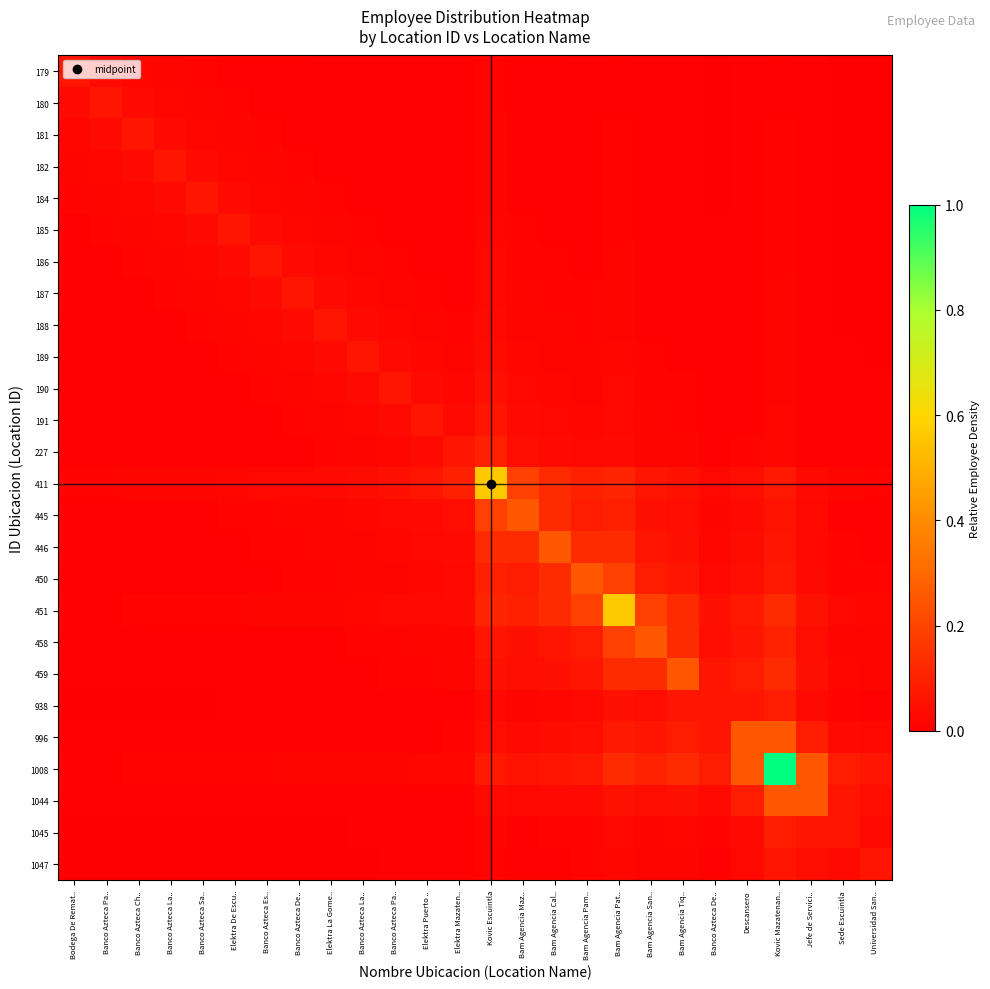

Reading left to right, what are all the values shown in this chart?

179: Bodega De Remat..=0.1	Banco Azteca Pa..=0.0	Banco Azteca Ch..=0.0	Banco Azteca La..=0.0	Banco Azteca Sa..=0.0	Elektra De Escu..=0.0	Banco Azteca Es..=0.0	Banco Azteca De..=0.0	Elektra La Gome..=0.0	Banco Azteca La..=0.0	Banco Azteca Pa..=0.0	Elektra Puerto ..=0.0	Elektra Mazaten..=0.0	Kovic Escuintla=0.0	Bam Agencia Maz..=0.0	Bam Agencia Cal..=0.0	Bam Agencia Pam..=0.0	Bam Agencia Pat..=0.0	Bam Agencia San..=0.0	Bam Agencia Tiq..=0.0	Banco Azteca De..=0.0	Descansero=0.0	Kovic Mazatenan..=0.0	Jefe de Servici..=0.0	Sede Escuintla=0.0	Universidad San..=0.0
180: Bodega De Remat..=0.0	Banco Azteca Pa..=0.1	Banco Azteca Ch..=0.0	Banco Azteca La..=0.0	Banco Azteca Sa..=0.0	Elektra De Escu..=0.0	Banco Azteca Es..=0.0	Banco Azteca De..=0.0	Elektra La Gome..=0.0	Banco Azteca La..=0.0	Banco Azteca Pa..=0.0	Elektra Puerto ..=0.0	Elektra Mazaten..=0.0	Kovic Escuintla=0.0	Bam Agencia Maz..=0.0	Bam Agencia Cal..=0.0	Bam Agencia Pam..=0.0	Bam Agencia Pat..=0.0	Bam Agencia San..=0.0	Bam Agencia Tiq..=0.0	Banco Azteca De..=0.0	Descansero=0.0	Kovic Mazatenan..=0.0	Jefe de Servici..=0.0	Sede Escuintla=0.0	Universidad San..=0.0
181: Bodega De Remat..=0.0	Banco Azteca Pa..=0.0	Banco Azteca Ch..=0.1	Banco Azteca La..=0.0	Banco Azteca Sa..=0.0	Elektra De Escu..=0.0	Banco Azteca Es..=0.0	Banco Azteca De..=0.0	Elektra La Gome..=0.0	Banco Azteca La..=0.0	Banco Azteca Pa..=0.0	Elektra Puerto ..=0.0	Elektra Mazaten..=0.0	Kovic Escuintla=0.0	Bam Agencia Maz..=0.0	Bam Agencia Cal..=0.0	Bam Agencia Pam..=0.0	Bam Agencia Pat..=0.0	Bam Agencia San..=0.0	Bam Agencia Tiq..=0.0	Banco Azteca De..=0.0	Descansero=0.0	Kovic Mazatenan..=0.0	Jefe de Servici..=0.0	Sede Escuintla=0.0	Universidad San..=0.0
182: Bodega De Remat..=0.0	Banco Azteca Pa..=0.0	Banco Azteca Ch..=0.0	Banco Azteca La..=0.1	Banco Azteca Sa..=0.0	Elektra De Escu..=0.0	Banco Azteca Es..=0.0	Banco Azteca De..=0.0	Elektra La Gome..=0.0	Banco Azteca La..=0.0	Banco Azteca Pa..=0.0	Elektra Puerto ..=0.0	Elektra Mazaten..=0.0	Kovic Escuintla=0.0	Bam Agencia Maz..=0.0	Bam Agencia Cal..=0.0	Bam Agencia Pam..=0.0	Bam Agencia Pat..=0.0	Bam Agencia San..=0.0	Bam Agencia Tiq..=0.0	Banco Azteca De..=0.0	Descansero=0.0	Kovic Mazatenan..=0.0	Jefe de Servici..=0.0	Sede Escuintla=0.0	Universidad San..=0.0
184: Bodega De Remat..=0.0	Banco Azteca Pa..=0.0	Banco Azteca Ch..=0.0	Banco Azteca La..=0.0	Banco Azteca Sa..=0.1	Elektra De Escu..=0.0	Banco Azteca Es..=0.0	Banco Azteca De..=0.0	Elektra La Gome..=0.0	Banco Azteca La..=0.0	Banco Azteca Pa..=0.0	Elektra Puerto ..=0.0	Elektra Mazaten..=0.0	Kovic Escuintla=0.0	Bam Agencia Maz..=0.0	Bam Agencia Cal..=0.0	Bam Agencia Pam..=0.0	Bam Agencia Pat..=0.0	Bam Agencia San..=0.0	Bam Agencia Tiq..=0.0	Banco Azteca De..=0.0	Descansero=0.0	Kovic Mazatenan..=0.0	Jefe de Servici..=0.0	Sede Escuintla=0.0	Universidad San..=0.0
185: Bodega De Remat..=0.0	Banco Azteca Pa..=0.0	Banco Azteca Ch..=0.0	Banco Azteca La..=0.0	Banco Azteca Sa..=0.0	Elektra De Escu..=0.1	Banco Azteca Es..=0.0	Banco Azteca De..=0.0	Elektra La Gome..=0.0	Banco Azteca La..=0.0	Banco Azteca Pa..=0.0	Elektra Puerto ..=0.0	Elektra Mazaten..=0.0	Kovic Escuintla=0.0	Bam Agencia Maz..=0.0	Bam Agencia Cal..=0.0	Bam Agencia Pam..=0.0	Bam Agencia Pat..=0.0	Bam Agencia San..=0.0	Bam Agencia Tiq..=0.0	Banco Azteca De..=0.0	Descansero=0.0	Kovic Mazatenan..=0.0	Jefe de Servici..=0.0	Sede Escuintla=0.0	Universidad San..=0.0
186: Bodega De Remat..=0.0	Banco Azteca Pa..=0.0	Banco Azteca Ch..=0.0	Banco Azteca La..=0.0	Banco Azteca Sa..=0.0	Elektra De Escu..=0.0	Banco Azteca Es..=0.1	Banco Azteca De..=0.0	Elektra La Gome..=0.0	Banco Azteca La..=0.0	Banco Azteca Pa..=0.0	Elektra Puerto ..=0.0	Elektra Mazaten..=0.0	Kovic Escuintla=0.0	Bam Agencia Maz..=0.0	Bam Agencia Cal..=0.0	Bam Agencia Pam..=0.0	Bam Agencia Pat..=0.0	Bam Agencia San..=0.0	Bam Agencia Tiq..=0.0	Banco Azteca De..=0.0	Descansero=0.0	Kovic Mazatenan..=0.0	Jefe de Servici..=0.0	Sede Escuintla=0.0	Universidad San..=0.0
187: Bodega De Remat..=0.0	Banco Azteca Pa..=0.0	Banco Azteca Ch..=0.0	Banco Azteca La..=0.0	Banco Azteca Sa..=0.0	Elektra De Escu..=0.0	Banco Azteca Es..=0.0	Banco Azteca De..=0.1	Elektra La Gome..=0.0	Banco Azteca La..=0.0	Banco Azteca Pa..=0.0	Elektra Puerto ..=0.0	Elektra Mazaten..=0.0	Kovic Escuintla=0.0	Bam Agencia Maz..=0.0	Bam Agencia Cal..=0.0	Bam Agencia Pam..=0.0	Bam Agencia Pat..=0.0	Bam Agencia San..=0.0	Bam Agencia Tiq..=0.0	Banco Azteca De..=0.0	Descansero=0.0	Kovic Mazatenan..=0.0	Jefe de Servici..=0.0	Sede Escuintla=0.0	Universidad San..=0.0
188: Bodega De Remat..=0.0	Banco Azteca Pa..=0.0	Banco Azteca Ch..=0.0	Banco Azteca La..=0.0	Banco Azteca Sa..=0.0	Elektra De Escu..=0.0	Banco Azteca Es..=0.0	Banco Azteca De..=0.0	Elektra La Gome..=0.1	Banco Azteca La..=0.0	Banco Azteca Pa..=0.0	Elektra Puerto ..=0.0	Elektra Mazaten..=0.0	Kovic Escuintla=0.0	Bam Agencia Maz..=0.0	Bam Agencia Cal..=0.0	Bam Agencia Pam..=0.0	Bam Agencia Pat..=0.0	Bam Agencia San..=0.0	Bam Agencia Tiq..=0.0	Banco Azteca De..=0.0	Descansero=0.0	Kovic Mazatenan..=0.0	Jefe de Servici..=0.0	Sede Escuintla=0.0	Universidad San..=0.0
189: Bodega De Remat..=0.0	Banco Azteca Pa..=0.0	Banco Azteca Ch..=0.0	Banco Azteca La..=0.0	Banco Azteca Sa..=0.0	Elektra De Escu..=0.0	Banco Azteca Es..=0.0	Banco Azteca De..=0.0	Elektra La Gome..=0.0	Banco Azteca La..=0.1	Banco Azteca Pa..=0.0	Elektra Puerto ..=0.0	Elektra Mazaten..=0.0	Kovic Escuintla=0.0	Bam Agencia Maz..=0.0	Bam Agencia Cal..=0.0	Bam Agencia Pam..=0.0	Bam Agencia Pat..=0.0	Bam Agencia San..=0.0	Bam Agencia Tiq..=0.0	Banco Azteca De..=0.0	Descansero=0.0	Kovic Mazatenan..=0.0	Jefe de Servici..=0.0	Sede Escuintla=0.0	Universidad San..=0.0
190: Bodega De Remat..=0.0	Banco Azteca Pa..=0.0	Banco Azteca Ch..=0.0	Banco Azteca La..=0.0	Banco Azteca Sa..=0.0	Elektra De Escu..=0.0	Banco Azteca Es..=0.0	Banco Azteca De..=0.0	Elektra La Gome..=0.0	Banco Azteca La..=0.0	Banco Azteca Pa..=0.1	Elektra Puerto ..=0.0	Elektra Mazaten..=0.0	Kovic Escuintla=0.0	Bam Agencia Maz..=0.0	Bam Agencia Cal..=0.0	Bam Agencia Pam..=0.0	Bam Agencia Pat..=0.0	Bam Agencia San..=0.0	Bam Agencia Tiq..=0.0	Banco Azteca De..=0.0	Descansero=0.0	Kovic Mazatenan..=0.0	Jefe de Servici..=0.0	Sede Escuintla=0.0	Universidad San..=0.0
191: Bodega De Remat..=0.0	Banco Azteca Pa..=0.0	Banco Azteca Ch..=0.0	Banco Azteca La..=0.0	Banco Azteca Sa..=0.0	Elektra De Escu..=0.0	Banco Azteca Es..=0.0	Banco Azteca De..=0.0	Elektra La Gome..=0.0	Banco Azteca La..=0.0	Banco Azteca Pa..=0.0	Elektra Puerto ..=0.1	Elektra Mazaten..=0.0	Kovic Escuintla=0.1	Bam Agencia Maz..=0.0	Bam Agencia Cal..=0.0	Bam Agencia Pam..=0.0	Bam Agencia Pat..=0.0	Bam Agencia San..=0.0	Bam Agencia Tiq..=0.0	Banco Azteca De..=0.0	Descansero=0.0	Kovic Mazatenan..=0.0	Jefe de Servici..=0.0	Sede Escuintla=0.0	Universidad San..=0.0
227: Bodega De Remat..=0.0	Banco Azteca Pa..=0.0	Banco Azteca Ch..=0.0	Banco Azteca La..=0.0	Banco Azteca Sa..=0.0	Elektra De Escu..=0.0	Banco Azteca Es..=0.0	Banco Azteca De..=0.0	Elektra La Gome..=0.0	Banco Azteca La..=0.0	Banco Azteca Pa..=0.0	Elektra Puerto ..=0.0	Elektra Mazaten..=0.1	Kovic Escuintla=0.1	Bam Agencia Maz..=0.0	Bam Agencia Cal..=0.0	Bam Agencia Pam..=0.0	Bam Agencia Pat..=0.0	Bam Agencia San..=0.0	Bam Agencia Tiq..=0.0	Banco Azteca De..=0.0	Descansero=0.0	Kovic Mazatenan..=0.0	Jefe de Servici..=0.0	Sede Escuintla=0.0	Universidad San..=0.0
411: Bodega De Remat..=0.0	Banco Azteca Pa..=0.0	Banco Azteca Ch..=0.0	Banco Azteca La..=0.0	Banco Azteca Sa..=0.0	Elektra De Escu..=0.0	Banco Azteca Es..=0.0	Banco Azteca De..=0.0	Elektra La Gome..=0.0	Banco Azteca La..=0.0	Banco Azteca Pa..=0.0	Elektra Puerto ..=0.1	Elektra Mazaten..=0.1	Kovic Escuintla=0.6	Bam Agencia Maz..=0.2	Bam Agencia Cal..=0.1	Bam Agencia Pam..=0.1	Bam Agencia Pat..=0.1	Bam Agencia San..=0.1	Bam Agencia Tiq..=0.1	Banco Azteca De..=0.0	Descansero=0.0	Kovic Mazatenan..=0.1	Jefe de Servici..=0.0	Sede Escuintla=0.0	Universidad San..=0.0
445: Bodega De Remat..=0.0	Banco Azteca Pa..=0.0	Banco Azteca Ch..=0.0	Banco Azteca La..=0.0	Banco Azteca Sa..=0.0	Elektra De Escu..=0.0	Banco Azteca Es..=0.0	Banco Azteca De..=0.0	Elektra La Gome..=0.0	Banco Azteca La..=0.0	Banco Azteca Pa..=0.0	Elektra Puerto ..=0.0	Elektra Mazaten..=0.0	Kovic Escuintla=0.2	Bam Agencia Maz..=0.2	Bam Agencia Cal..=0.1	Bam Agencia Pam..=0.1	Bam Agencia Pat..=0.1	Bam Agencia San..=0.1	Bam Agencia Tiq..=0.0	Banco Azteca De..=0.0	Descansero=0.0	Kovic Mazatenan..=0.1	Jefe de Servici..=0.0	Sede Escuintla=0.0	Universidad San..=0.0
446: Bodega De Remat..=0.0	Banco Azteca Pa..=0.0	Banco Azteca Ch..=0.0	Banco Azteca La..=0.0	Banco Azteca Sa..=0.0	Elektra De Escu..=0.0	Banco Azteca Es..=0.0	Banco Azteca De..=0.0	Elektra La Gome..=0.0	Banco Azteca La..=0.0	Banco Azteca Pa..=0.0	Elektra Puerto ..=0.0	Elektra Mazaten..=0.0	Kovic Escuintla=0.1	Bam Agencia Maz..=0.1	Bam Agencia Cal..=0.2	Bam Agencia Pam..=0.1	Bam Agencia Pat..=0.1	Bam Agencia San..=0.1	Bam Agencia Tiq..=0.1	Banco Azteca De..=0.0	Descansero=0.0	Kovic Mazatenan..=0.1	Jefe de Servici..=0.0	Sede Escuintla=0.0	Universidad San..=0.0
450: Bodega De Remat..=0.0	Banco Azteca Pa..=0.0	Banco Azteca Ch..=0.0	Banco Azteca La..=0.0	Banco Azteca Sa..=0.0	Elektra De Escu..=0.0	Banco Azteca Es..=0.0	Banco Azteca De..=0.0	Elektra La Gome..=0.0	Banco Azteca La..=0.0	Banco Azteca Pa..=0.0	Elektra Puerto ..=0.0	Elektra Mazaten..=0.0	Kovic Escuintla=0.1	Bam Agencia Maz..=0.1	Bam Agencia Cal..=0.1	Bam Agencia Pam..=0.2	Bam Agencia Pat..=0.2	Bam Agencia San..=0.1	Bam Agencia Tiq..=0.1	Banco Azteca De..=0.0	Descansero=0.0	Kovic Mazatenan..=0.1	Jefe de Servici..=0.0	Sede Escuintla=0.0	Universidad San..=0.0
451: Bodega De Remat..=0.0	Banco Azteca Pa..=0.0	Banco Azteca Ch..=0.0	Banco Azteca La..=0.0	Banco Azteca Sa..=0.0	Elektra De Escu..=0.0	Banco Azteca Es..=0.0	Banco Azteca De..=0.0	Elektra La Gome..=0.0	Banco Azteca La..=0.0	Banco Azteca Pa..=0.0	Elektra Puerto ..=0.0	Elektra Mazaten..=0.0	Kovic Escuintla=0.1	Bam Agencia Maz..=0.1	Bam Agencia Cal..=0.1	Bam Agencia Pam..=0.2	Bam Agencia Pat..=0.6	Bam Agencia San..=0.2	Bam Agencia Tiq..=0.1	Banco Azteca De..=0.0	Descansero=0.1	Kovic Mazatenan..=0.1	Jefe de Servici..=0.1	Sede Escuintla=0.0	Universidad San..=0.0
458: Bodega De Remat..=0.0	Banco Azteca Pa..=0.0	Banco Azteca Ch..=0.0	Banco Azteca La..=0.0	Banco Azteca Sa..=0.0	Elektra De Escu..=0.0	Banco Azteca Es..=0.0	Banco Azteca De..=0.0	Elektra La Gome..=0.0	Banco Azteca La..=0.0	Banco Azteca Pa..=0.0	Elektra Puerto ..=0.0	Elektra Mazaten..=0.0	Kovic Escuintla=0.1	Bam Agencia Maz..=0.1	Bam Agencia Cal..=0.1	Bam Agencia Pam..=0.1	Bam Agencia Pat..=0.2	Bam Agencia San..=0.2	Bam Agencia Tiq..=0.1	Banco Azteca De..=0.0	Descansero=0.1	Kovic Mazatenan..=0.1	Jefe de Servici..=0.0	Sede Escuintla=0.0	Universidad San..=0.0
459: Bodega De Remat..=0.0	Banco Azteca Pa..=0.0	Banco Azteca Ch..=0.0	Banco Azteca La..=0.0	Banco Azteca Sa..=0.0	Elektra De Escu..=0.0	Banco Azteca Es..=0.0	Banco Azteca De..=0.0	Elektra La Gome..=0.0	Banco Azteca La..=0.0	Banco Azteca Pa..=0.0	Elektra Puerto ..=0.0	Elektra Mazaten..=0.0	Kovic Escuintla=0.1	Bam Agencia Maz..=0.0	Bam Agencia Cal..=0.1	Bam Agencia Pam..=0.1	Bam Agencia Pat..=0.1	Bam Agencia San..=0.1	Bam Agencia Tiq..=0.2	Banco Azteca De..=0.1	Descansero=0.1	Kovic Mazatenan..=0.1	Jefe de Servici..=0.1	Sede Escuintla=0.0	Universidad San..=0.0
938: Bodega De Remat..=0.0	Banco Azteca Pa..=0.0	Banco Azteca Ch..=0.0	Banco Azteca La..=0.0	Banco Azteca Sa..=0.0	Elektra De Escu..=0.0	Banco Azteca Es..=0.0	Banco Azteca De..=0.0	Elektra La Gome..=0.0	Banco Azteca La..=0.0	Banco Azteca Pa..=0.0	Elektra Puerto ..=0.0	Elektra Mazaten..=0.0	Kovic Escuintla=0.0	Bam Agencia Maz..=0.0	Bam Agencia Cal..=0.0	Bam Agencia Pam..=0.0	Bam Agencia Pat..=0.0	Bam Agencia San..=0.0	Bam Agencia Tiq..=0.1	Banco Azteca De..=0.1	Descansero=0.1	Kovic Mazatenan..=0.1	Jefe de Servici..=0.0	Sede Escuintla=0.0	Universidad San..=0.0
996: Bodega De Remat..=0.0	Banco Azteca Pa..=0.0	Banco Azteca Ch..=0.0	Banco Azteca La..=0.0	Banco Azteca Sa..=0.0	Elektra De Escu..=0.0	Banco Azteca Es..=0.0	Banco Azteca De..=0.0	Elektra La Gome..=0.0	Banco Azteca La..=0.0	Banco Azteca Pa..=0.0	Elektra Puerto ..=0.0	Elektra Mazaten..=0.0	Kovic Escuintla=0.0	Bam Agencia Maz..=0.0	Bam Agencia Cal..=0.0	Bam Agencia Pam..=0.0	Bam Agencia Pat..=0.1	Bam Agencia San..=0.1	Bam Agencia Tiq..=0.1	Banco Azteca De..=0.1	Descansero=0.2	Kovic Mazatenan..=0.2	Jefe de Servici..=0.1	Sede Escuintla=0.0	Universidad San..=0.0
1008: Bodega De Remat..=0.0	Banco Azteca Pa..=0.0	Banco Azteca Ch..=0.0	Banco Azteca La..=0.0	Banco Azteca Sa..=0.0	Elektra De Escu..=0.0	Banco Azteca Es..=0.0	Banco Azteca De..=0.0	Elektra La Gome..=0.0	Banco Azteca La..=0.0	Banco Azteca Pa..=0.0	Elektra Puerto ..=0.0	Elektra Mazaten..=0.0	Kovic Escuintla=0.1	Bam Agencia Maz..=0.1	Bam Agencia Cal..=0.1	Bam Agencia Pam..=0.1	Bam Agencia Pat..=0.1	Bam Agencia San..=0.1	Bam Agencia Tiq..=0.1	Banco Azteca De..=0.1	Descansero=0.2	Kovic Mazatenan..=1.0	Jefe de Servici..=0.2	Sede Escuintla=0.1	Universidad San..=0.1
1044: Bodega De Remat..=0.0	Banco Azteca Pa..=0.0	Banco Azteca Ch..=0.0	Banco Azteca La..=0.0	Banco Azteca Sa..=0.0	Elektra De Escu..=0.0	Banco Azteca Es..=0.0	Banco Azteca De..=0.0	Elektra La Gome..=0.0	Banco Azteca La..=0.0	Banco Azteca Pa..=0.0	Elektra Puerto ..=0.0	Elektra Mazaten..=0.0	Kovic Escuintla=0.0	Bam Agencia Maz..=0.0	Bam Agencia Cal..=0.0	Bam Agencia Pam..=0.0	Bam Agencia Pat..=0.1	Bam Agencia San..=0.0	Bam Agencia Tiq..=0.1	Banco Azteca De..=0.0	Descansero=0.1	Kovic Mazatenan..=0.2	Jefe de Servici..=0.2	Sede Escuintla=0.1	Universidad San..=0.0
1045: Bodega De Remat..=0.0	Banco Azteca Pa..=0.0	Banco Azteca Ch..=0.0	Banco Azteca La..=0.0	Banco Azteca Sa..=0.0	Elektra De Escu..=0.0	Banco Azteca Es..=0.0	Banco Azteca De..=0.0	Elektra La Gome..=0.0	Banco Azteca La..=0.0	Banco Azteca Pa..=0.0	Elektra Puerto ..=0.0	Elektra Mazaten..=0.0	Kovic Escuintla=0.0	Bam Agencia Maz..=0.0	Bam Agencia Cal..=0.0	Bam Agencia Pam..=0.0	Bam Agencia Pat..=0.0	Bam Agencia San..=0.0	Bam Agencia Tiq..=0.0	Banco Azteca De..=0.0	Descansero=0.0	Kovic Mazatenan..=0.1	Jefe de Servici..=0.1	Sede Escuintla=0.1	Universidad San..=0.0
1047: Bodega De Remat..=0.0	Banco Azteca Pa..=0.0	Banco Azteca Ch..=0.0	Banco Azteca La..=0.0	Banco Azteca Sa..=0.0	Elektra De Escu..=0.0	Banco Azteca Es..=0.0	Banco Azteca De..=0.0	Elektra La Gome..=0.0	Banco Azteca La..=0.0	Banco Azteca Pa..=0.0	Elektra Puerto ..=0.0	Elektra Mazaten..=0.0	Kovic Escuintla=0.0	Bam Agencia Maz..=0.0	Bam Agencia Cal..=0.0	Bam Agencia Pam..=0.0	Bam Agencia Pat..=0.0	Bam Agencia San..=0.0	Bam Agencia Tiq..=0.0	Banco Azteca De..=0.0	Descansero=0.0	Kovic Mazatenan..=0.1	Jefe de Servici..=0.0	Sede Escuintla=0.0	Universidad San..=0.1